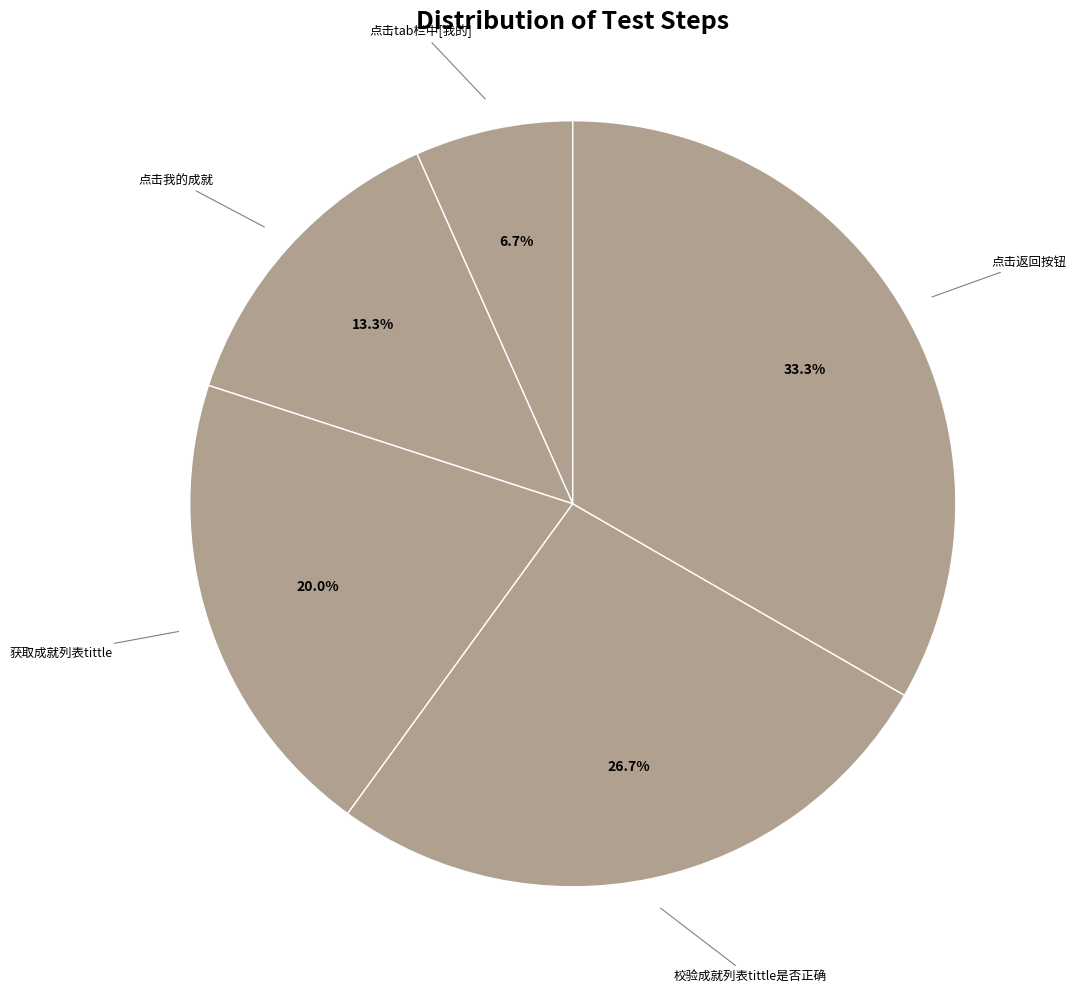

Rank the categories by value from lowest to highest.

点击tab栏中[我的], 点击我的成就, 获取成就列表tittle, 校验成就列表tittle是否正确, 点击返回按钮